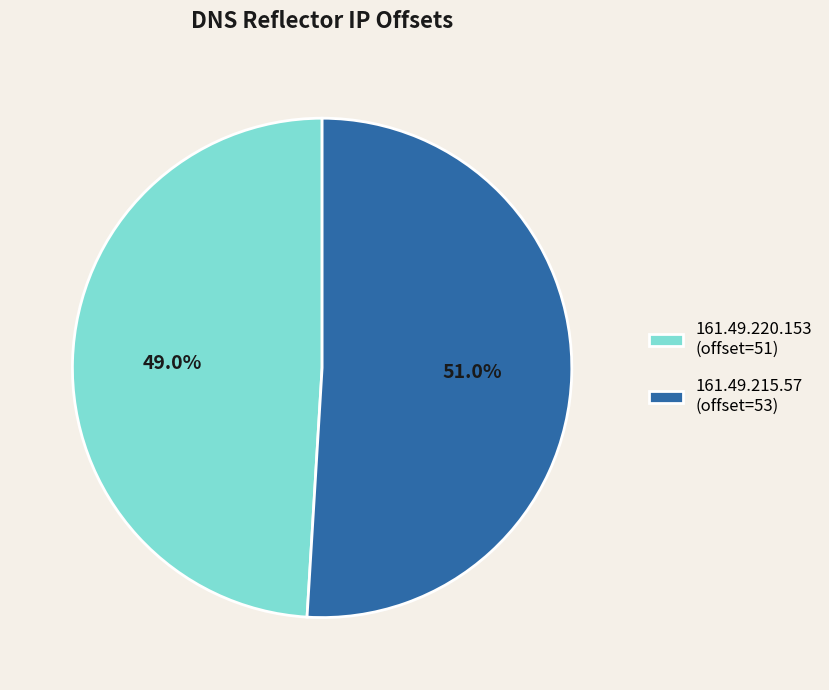

Which category accounts for the majority?

161.49.215.57